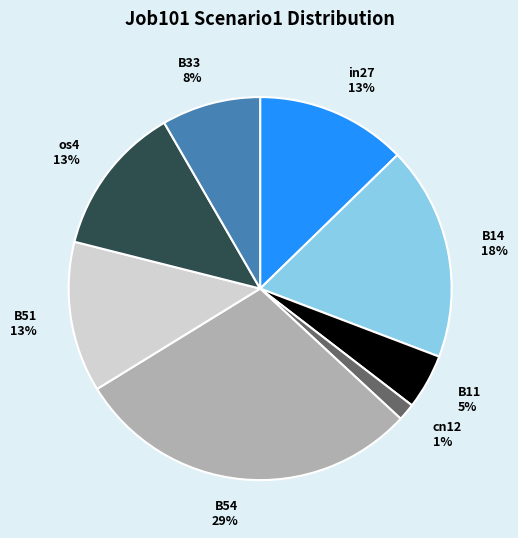

True or false: os4 accounts for 7% of the total.

False